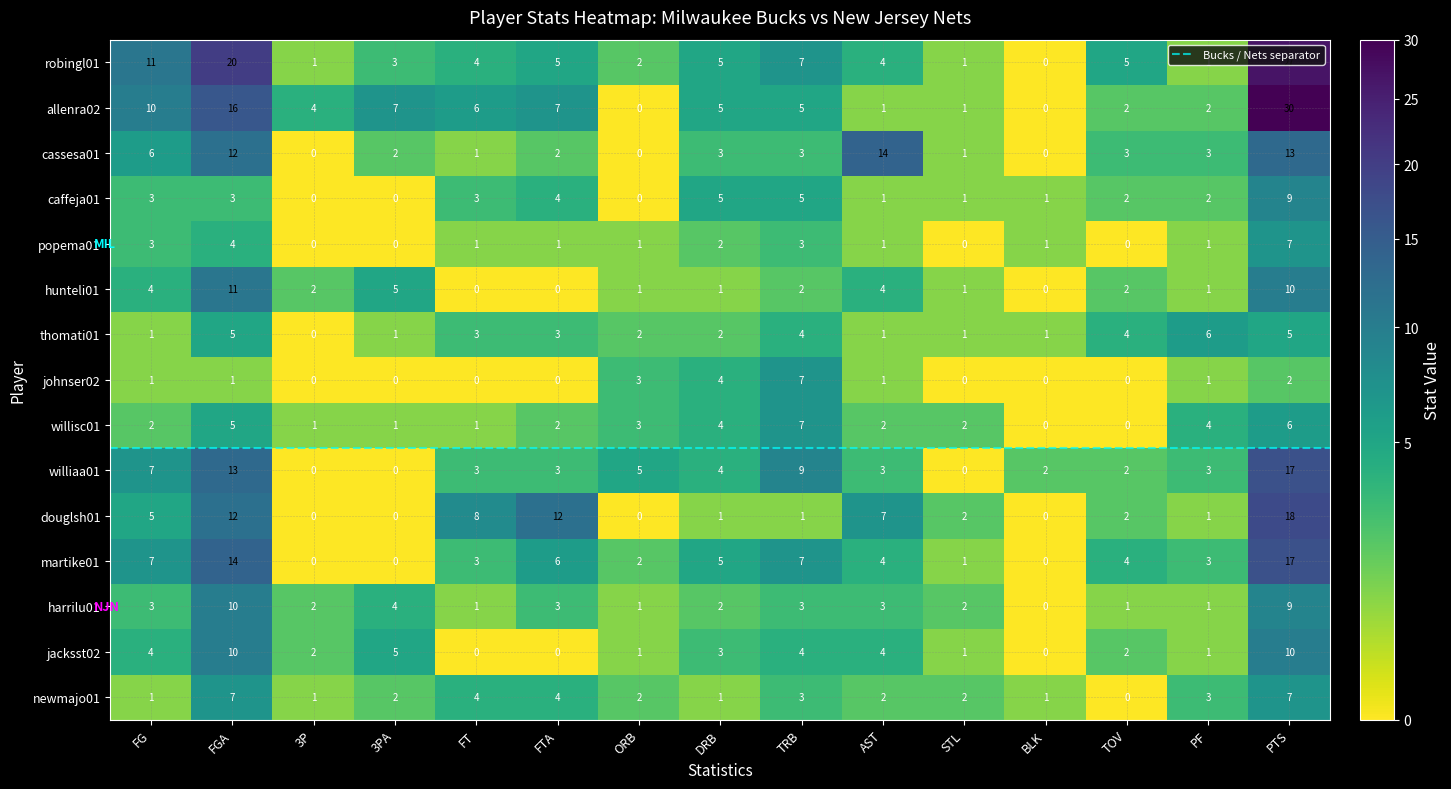

Reading right to left, extract all data points from this chart.

robingl01: PTS=27	PF=1	TOV=5	BLK=0	STL=1	AST=4	TRB=7	DRB=5	ORB=2	FTA=5	FT=4	3PA=3	3P=1	FGA=20	FG=11
allenra02: PTS=30	PF=2	TOV=2	BLK=0	STL=1	AST=1	TRB=5	DRB=5	ORB=0	FTA=7	FT=6	3PA=7	3P=4	FGA=16	FG=10
cassesa01: PTS=13	PF=3	TOV=3	BLK=0	STL=1	AST=14	TRB=3	DRB=3	ORB=0	FTA=2	FT=1	3PA=2	3P=0	FGA=12	FG=6
caffeja01: PTS=9	PF=2	TOV=2	BLK=1	STL=1	AST=1	TRB=5	DRB=5	ORB=0	FTA=4	FT=3	3PA=0	3P=0	FGA=3	FG=3
popema01: PTS=7	PF=1	TOV=0	BLK=1	STL=0	AST=1	TRB=3	DRB=2	ORB=1	FTA=1	FT=1	3PA=0	3P=0	FGA=4	FG=3
hunteli01: PTS=10	PF=1	TOV=2	BLK=0	STL=1	AST=4	TRB=2	DRB=1	ORB=1	FTA=0	FT=0	3PA=5	3P=2	FGA=11	FG=4
thomati01: PTS=5	PF=6	TOV=4	BLK=1	STL=1	AST=1	TRB=4	DRB=2	ORB=2	FTA=3	FT=3	3PA=1	3P=0	FGA=5	FG=1
johnser02: PTS=2	PF=1	TOV=0	BLK=0	STL=0	AST=1	TRB=7	DRB=4	ORB=3	FTA=0	FT=0	3PA=0	3P=0	FGA=1	FG=1
willisc01: PTS=6	PF=4	TOV=0	BLK=0	STL=2	AST=2	TRB=7	DRB=4	ORB=3	FTA=2	FT=1	3PA=1	3P=1	FGA=5	FG=2
williaa01: PTS=17	PF=3	TOV=2	BLK=2	STL=0	AST=3	TRB=9	DRB=4	ORB=5	FTA=3	FT=3	3PA=0	3P=0	FGA=13	FG=7
douglsh01: PTS=18	PF=1	TOV=2	BLK=0	STL=2	AST=7	TRB=1	DRB=1	ORB=0	FTA=12	FT=8	3PA=0	3P=0	FGA=12	FG=5
martike01: PTS=17	PF=3	TOV=4	BLK=0	STL=1	AST=4	TRB=7	DRB=5	ORB=2	FTA=6	FT=3	3PA=0	3P=0	FGA=14	FG=7
harrilu01: PTS=9	PF=1	TOV=1	BLK=0	STL=2	AST=3	TRB=3	DRB=2	ORB=1	FTA=3	FT=1	3PA=4	3P=2	FGA=10	FG=3
jacksst02: PTS=10	PF=1	TOV=2	BLK=0	STL=1	AST=4	TRB=4	DRB=3	ORB=1	FTA=0	FT=0	3PA=5	3P=2	FGA=10	FG=4
newmajo01: PTS=7	PF=3	TOV=0	BLK=1	STL=2	AST=2	TRB=3	DRB=1	ORB=2	FTA=4	FT=4	3PA=2	3P=1	FGA=7	FG=1